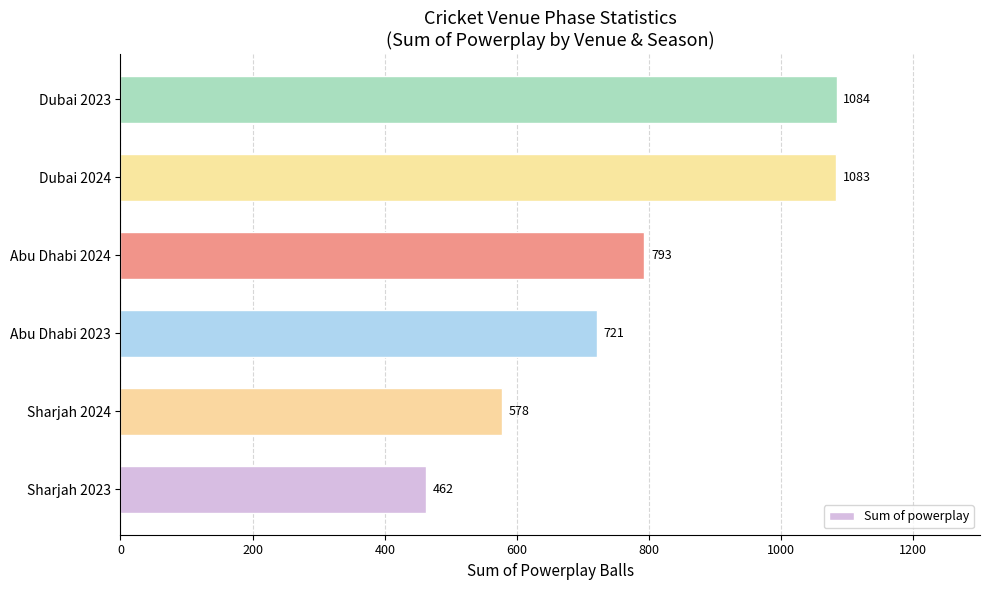

What is the difference between the maximum and minimum values?

622